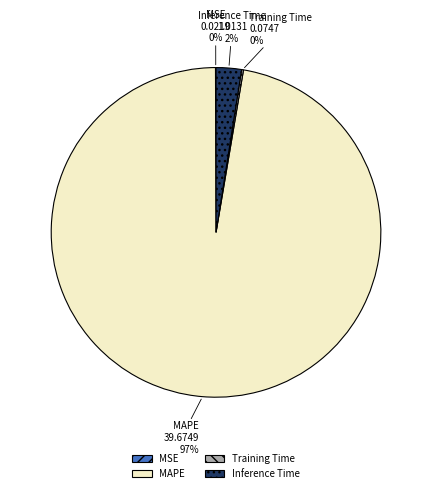

What percentage is the Inference Time slice, to the nearest percent?

2%